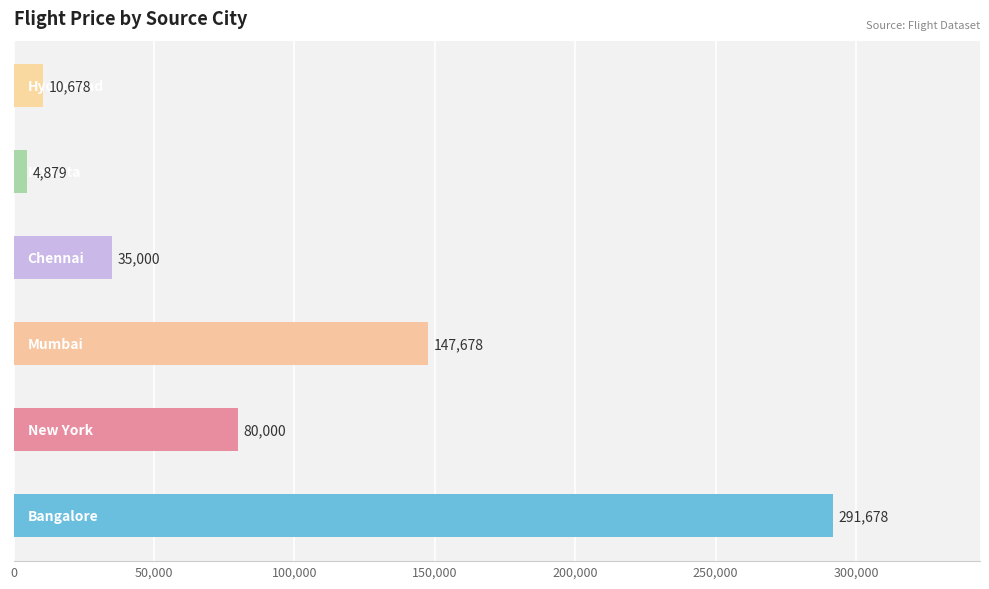

What is the greatest value displayed?

291678